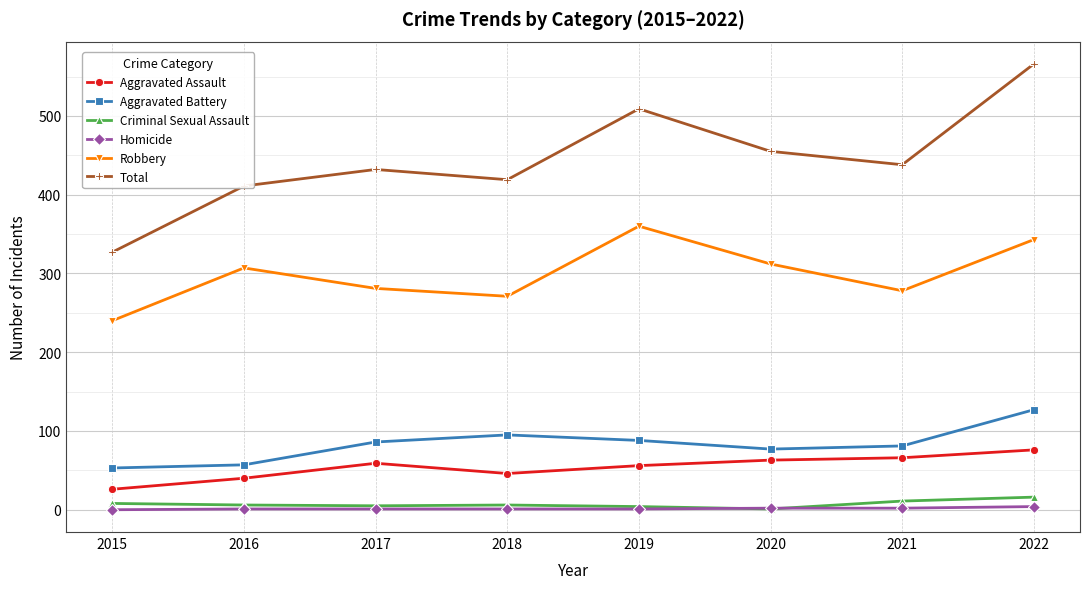

What is the difference between the second highest and minimum values in the Total series?

182